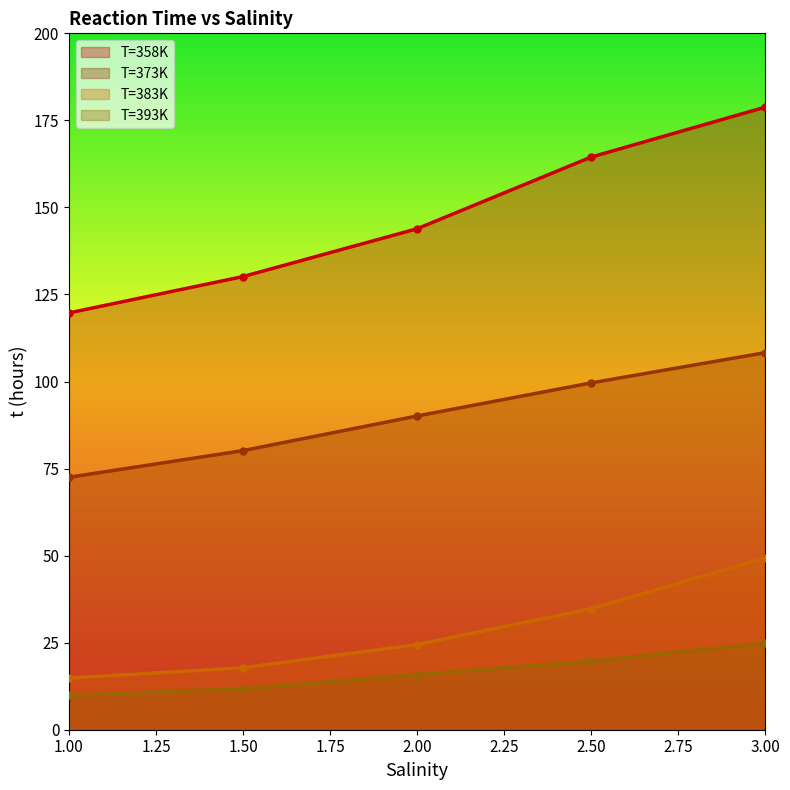

Which category has the highest value in the T=358K series?

3.00